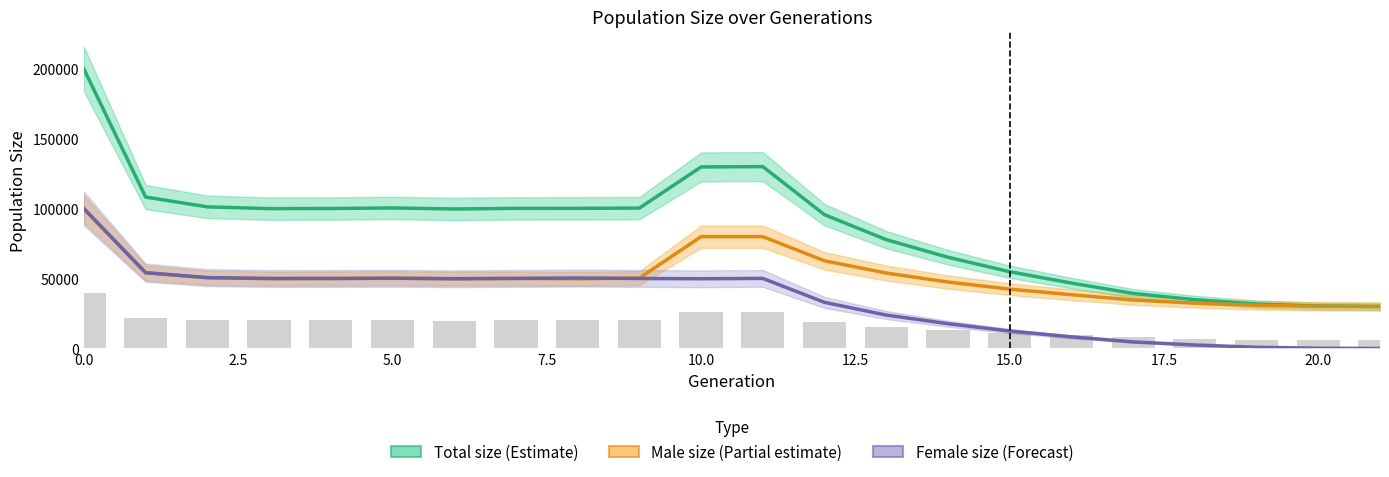

What is the sum of the Female size (Forecast) values at 18 and 7.5?

52520